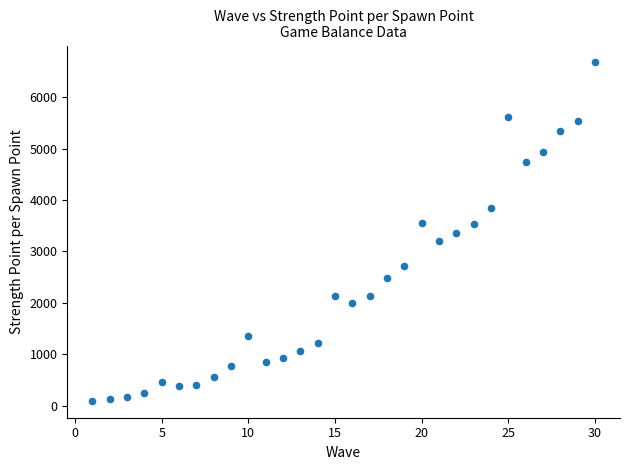

What is the range of X values (max minus min)?

29.0